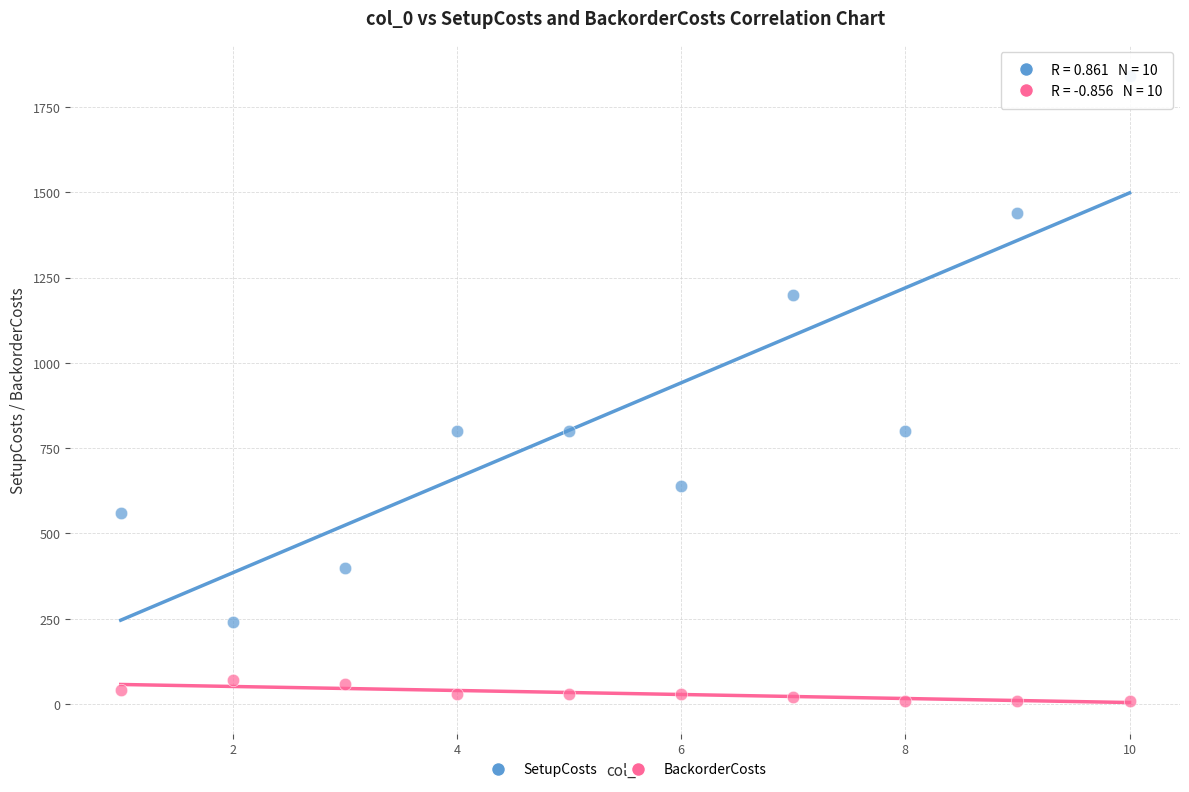

Which series reaches the minimum Y coordinate?

BackorderCosts